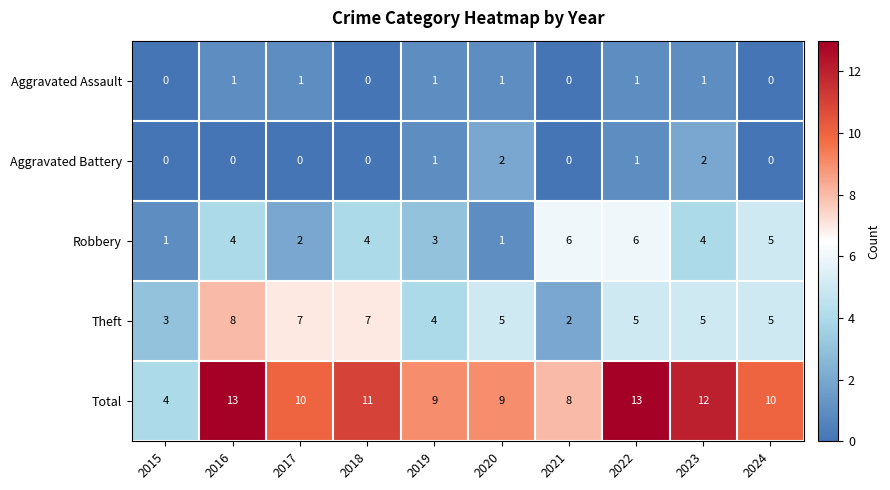

Which category has the lowest value in the Total series?

2015